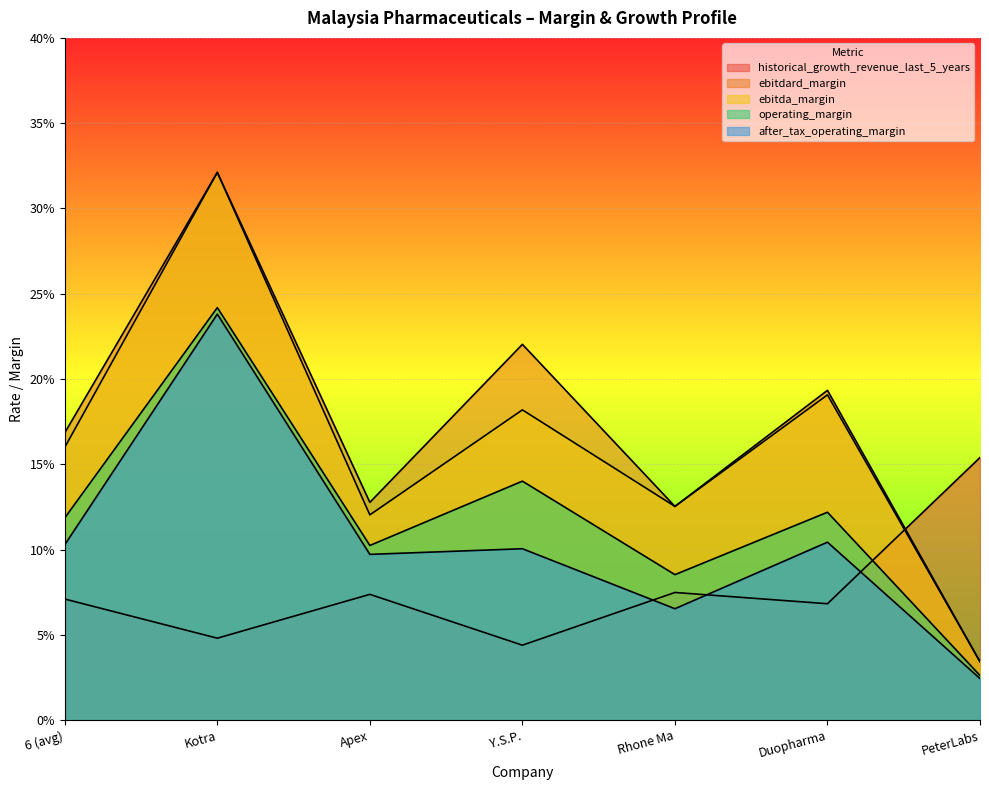

Reading right to left, what are all the values shown in this chart?

historical_growth_revenue_last_5_years: 0.2	0.1	0.1	0.0	0.1	0.0	0.1
ebitdard_margin: 0.0	0.2	0.1	0.2	0.1	0.3	0.2
ebitda_margin: 0.0	0.2	0.1	0.2	0.1	0.3	0.2
operating_margin: 0.0	0.1	0.1	0.1	0.1	0.2	0.1
after_tax_operating_margin: 0.0	0.1	0.1	0.1	0.1	0.2	0.1